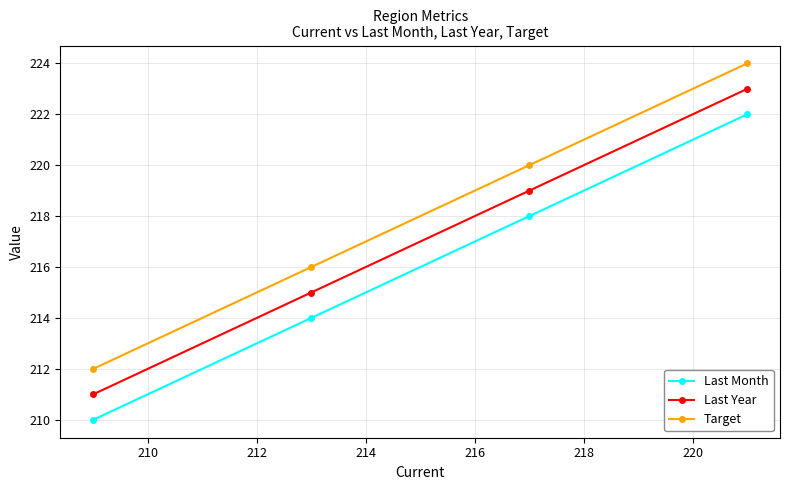

List the series in order of their peak value, highest first.

Target, Last Year, Last Month